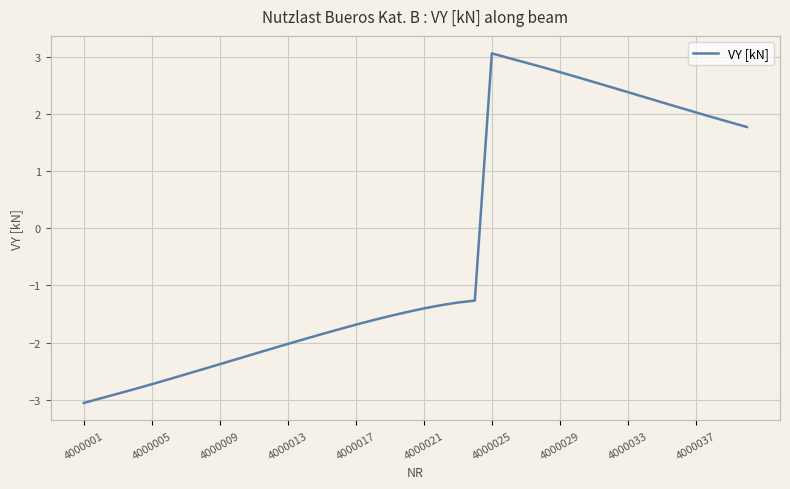

What is the difference between the maximum and minimum values?

6.1